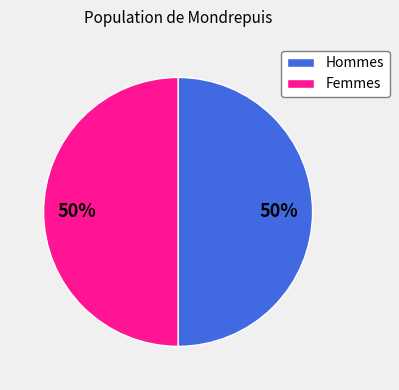

How many segments does this pie chart have?

2